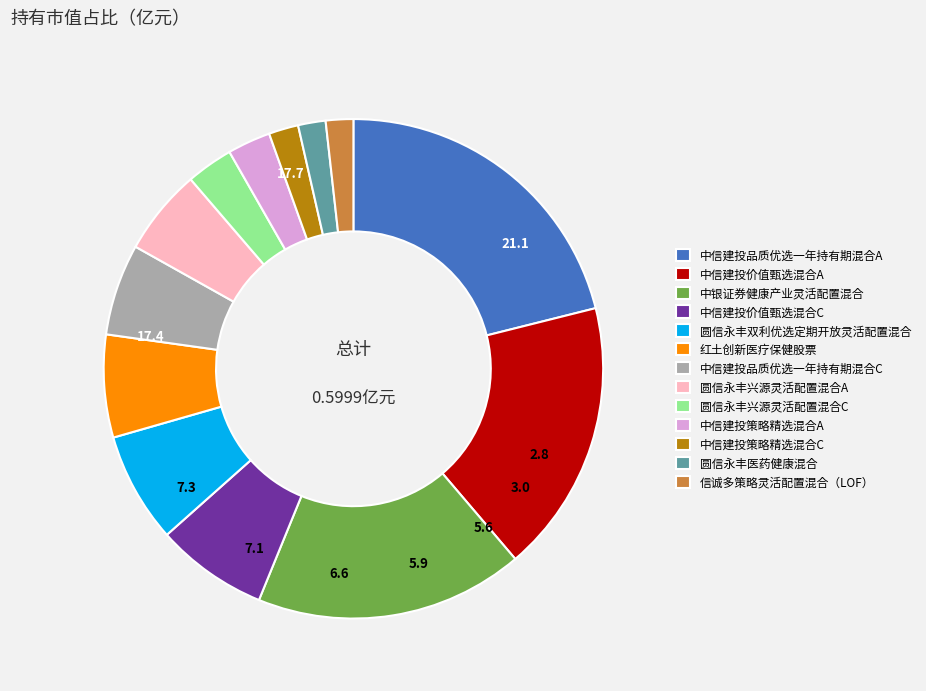

Which slice is the largest?

中信建投品质优选一年持有期混合A